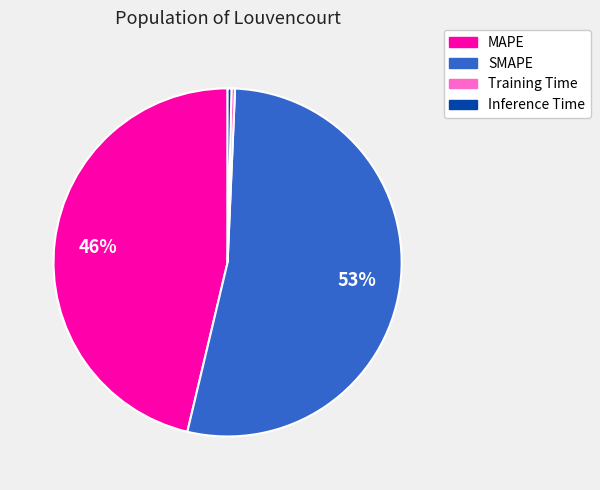

True or false: Inference Time accounts for 0% of the total.

True